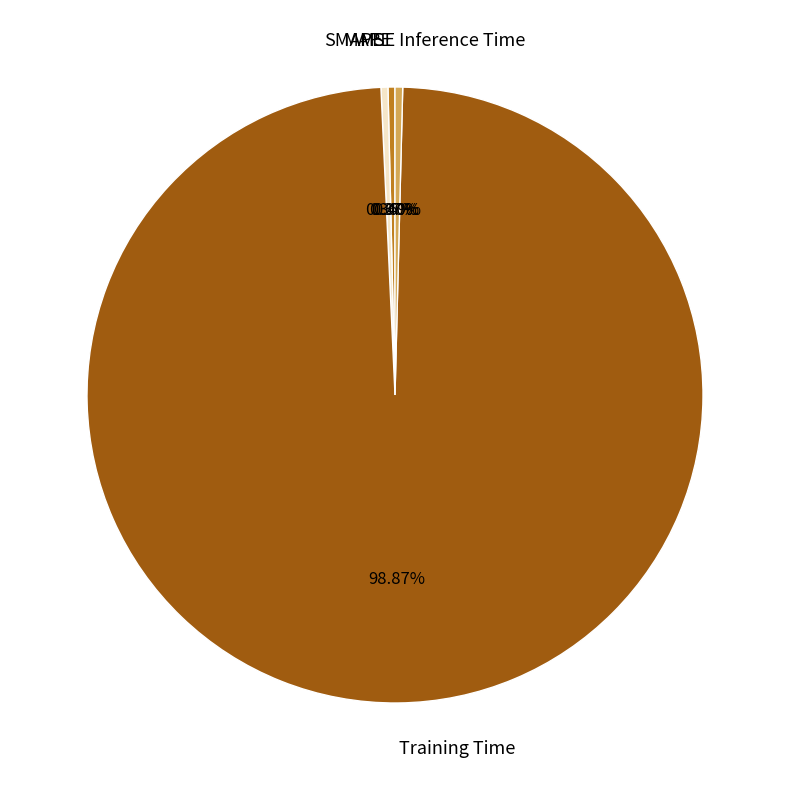

Between Training Time and Inference Time, which is larger?

Training Time